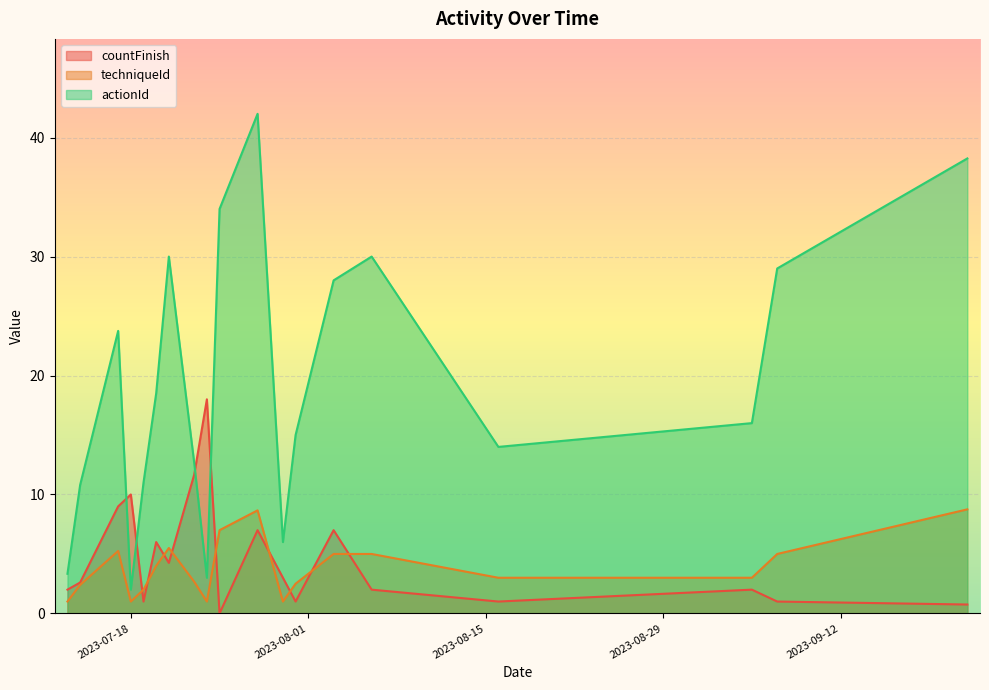

What is the maximum value shown in the chart?

42.0